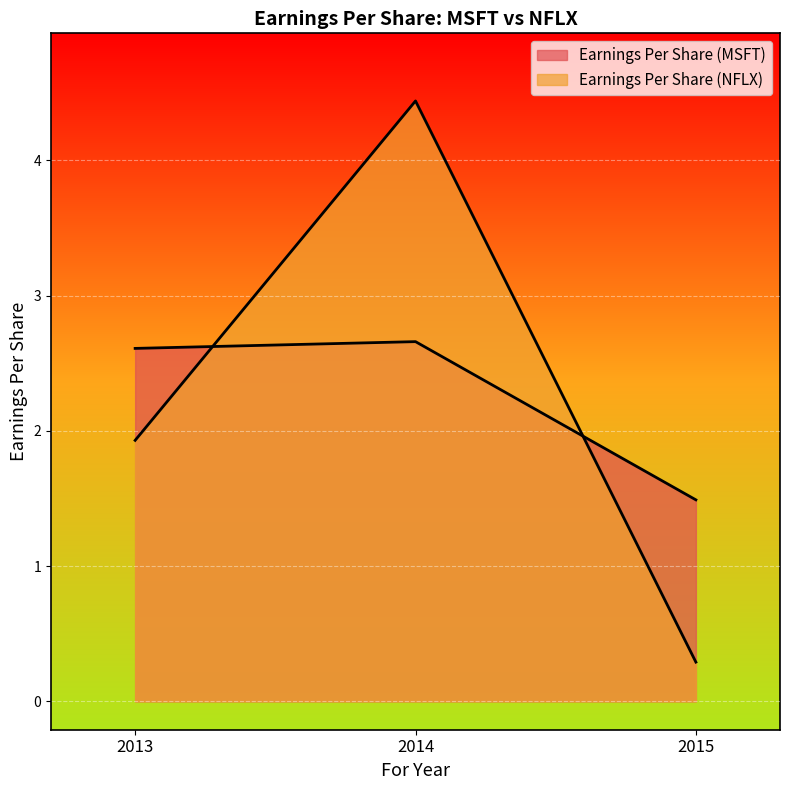

Which series has the largest total across all categories?

Earnings Per Share (MSFT)